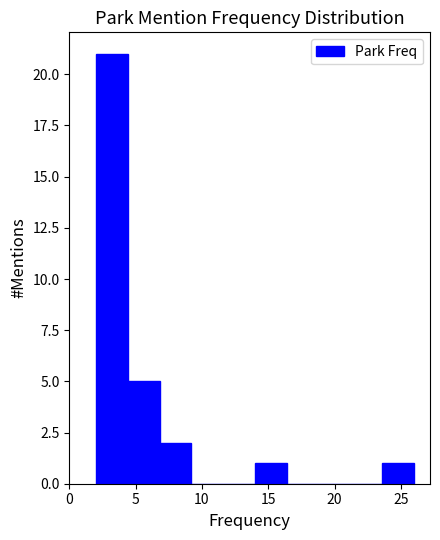

Reading left to right, list every bar in this chart as the range it spans on the x-axis followed by its height. Neither the bar edges nor the heights are printed on the chart, so give them approximately, as read against the axes.

2.0 to 4.4: 21
4.4 to 6.8: 5
6.8 to 9.2: 2
9.2 to 11.6: 0
11.6 to 14.0: 0
14.0 to 16.4: 1
16.4 to 18.8: 0
18.8 to 21.2: 0
21.2 to 23.6: 0
23.6 to 26.0: 1